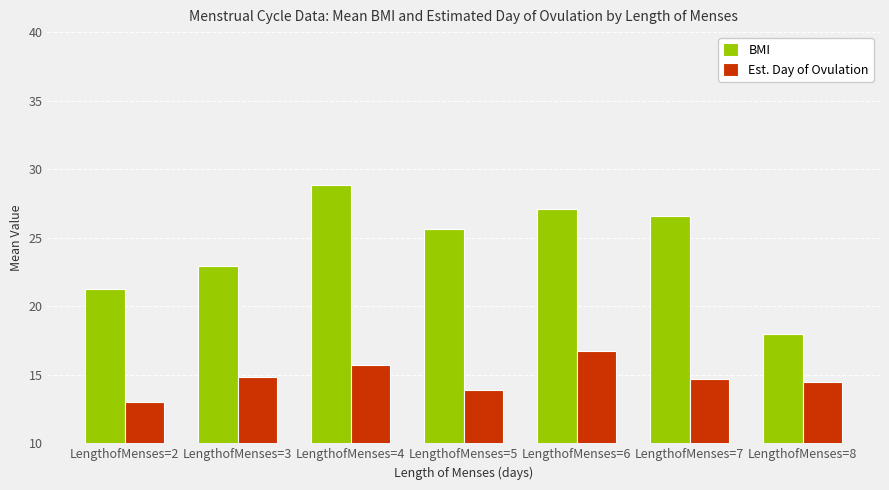

Where does the BMI series first go above 25?

LengthofMenses=4